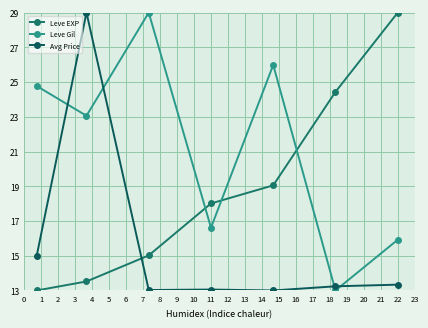

In Avg Price, how many points are lower than both neighbors (excluding endpoints)?

2